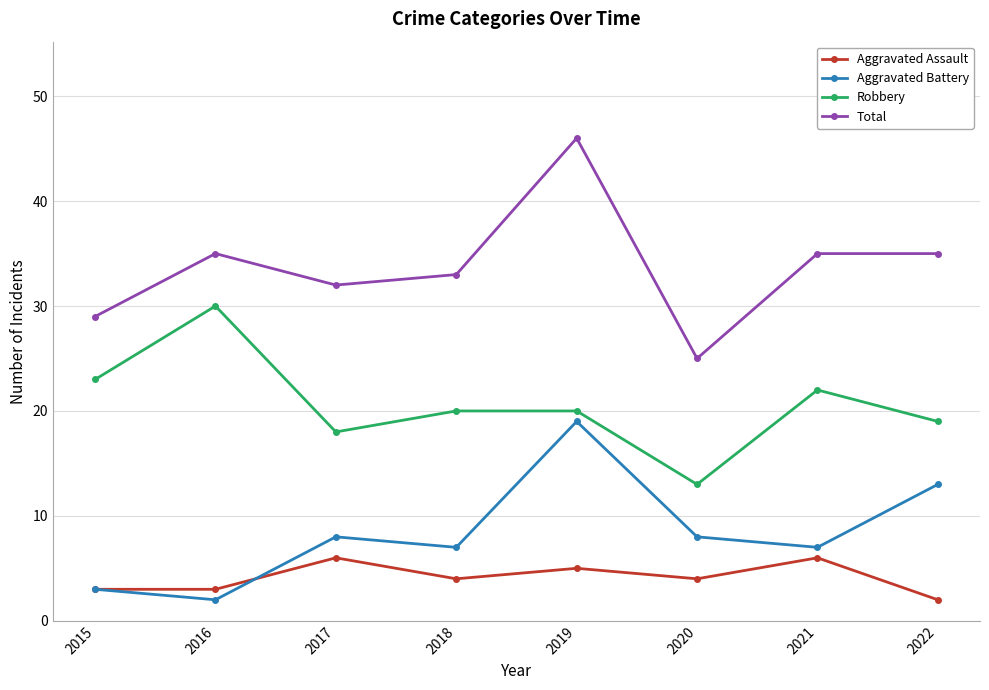

Reading left to right, what are all the values shown in this chart?

Aggravated Assault: 2015=3	2016=3	2017=6	2018=4	2019=5	2020=4	2021=6	2022=2
Aggravated Battery: 2015=3	2016=2	2017=8	2018=7	2019=19	2020=8	2021=7	2022=13
Robbery: 2015=23	2016=30	2017=18	2018=20	2019=20	2020=13	2021=22	2022=19
Total: 2015=29	2016=35	2017=32	2018=33	2019=46	2020=25	2021=35	2022=35